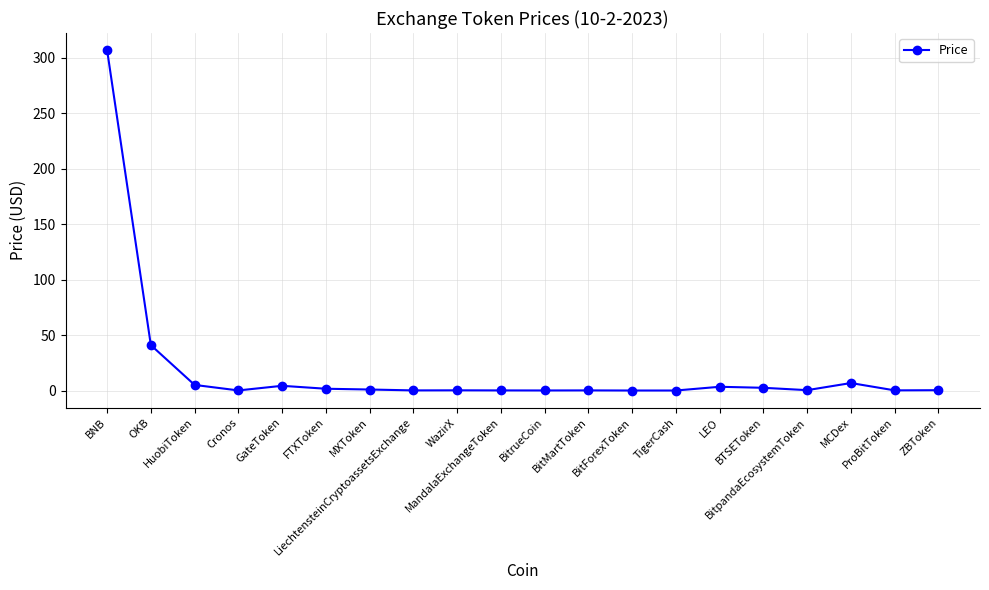

What is the sum of all values?

373.7